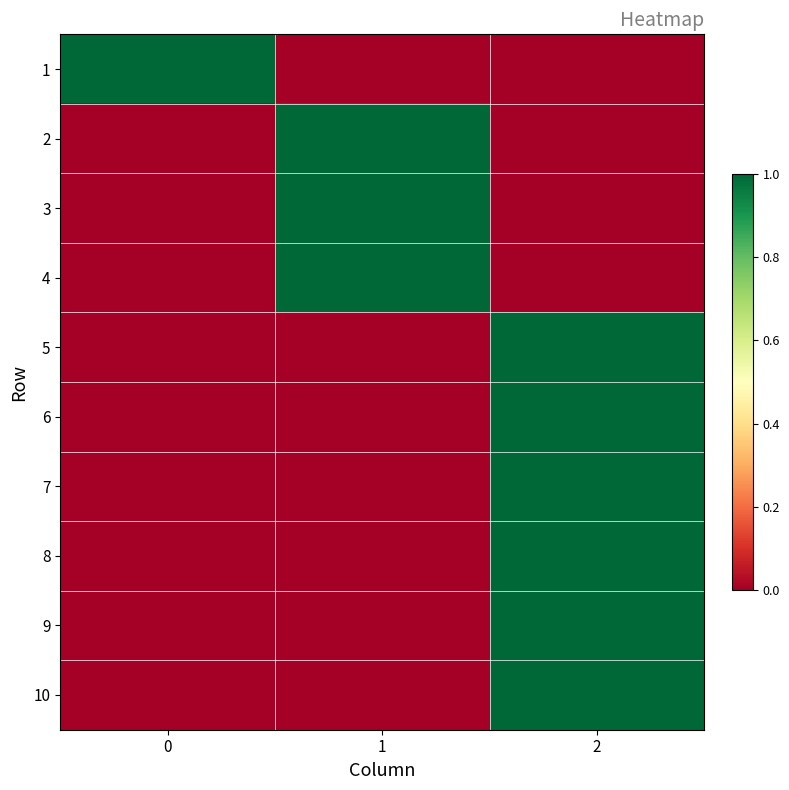

Reading left to right, what are all the values shown in this chart?

1: 0=1	1=0	2=0
2: 0=0	1=1	2=0
3: 0=0	1=1	2=0
4: 0=0	1=1	2=0
5: 0=0	1=0	2=1
6: 0=0	1=0	2=1
7: 0=0	1=0	2=1
8: 0=0	1=0	2=1
9: 0=0	1=0	2=1
10: 0=0	1=0	2=1